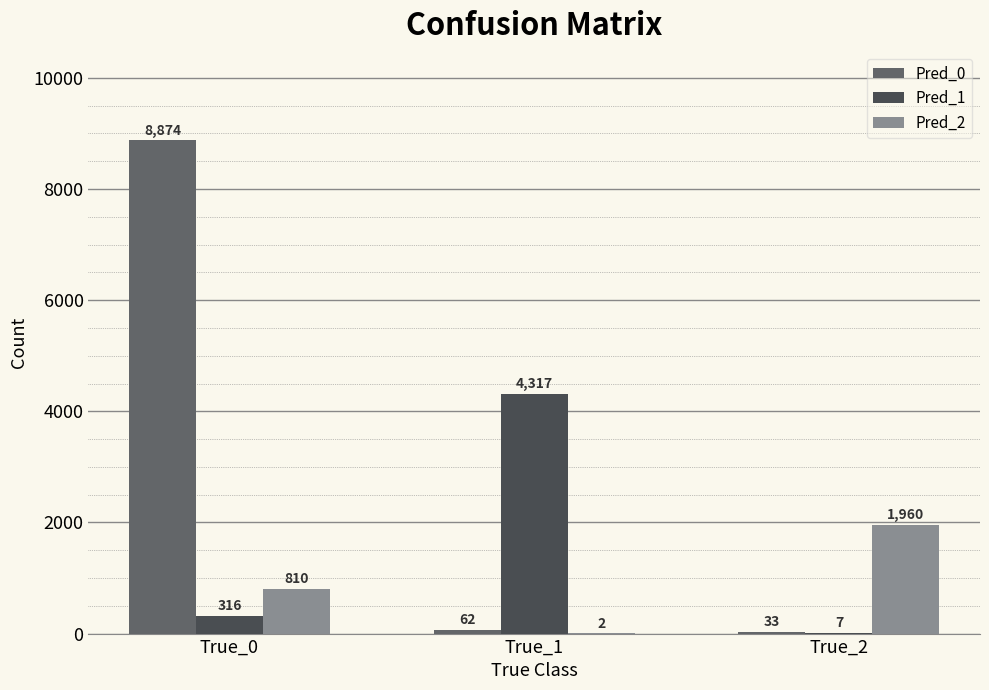

At which category does the chart reach its peak across all series?

True_0